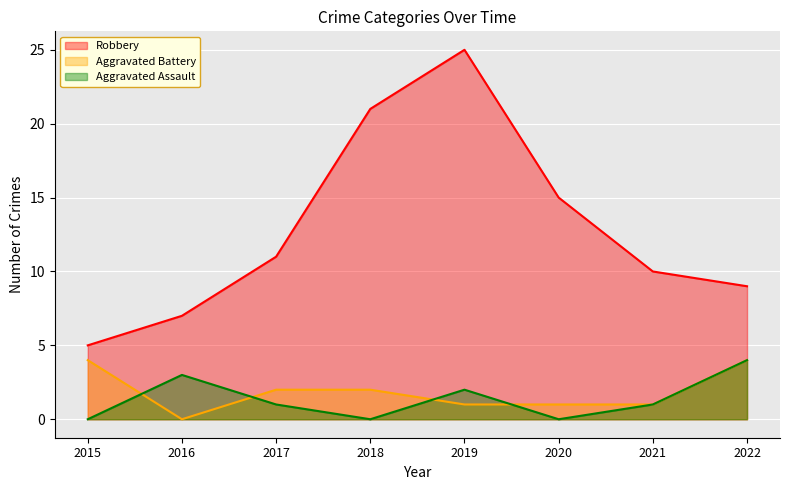

True or false: Aggravated Battery and Robbery cross at least once.

False